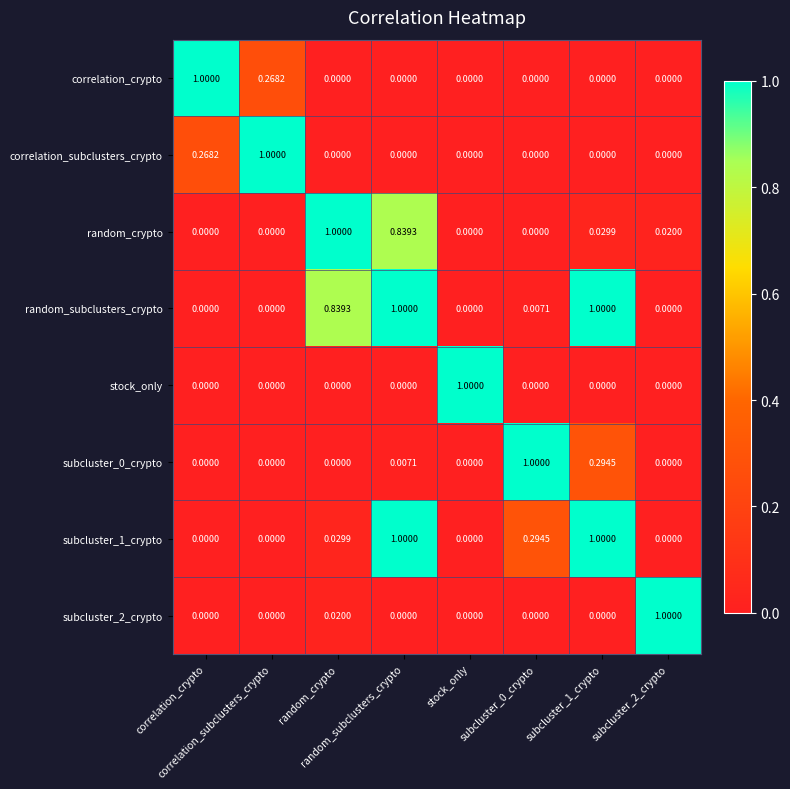

At how many categories does at least one series exceed 0?

8